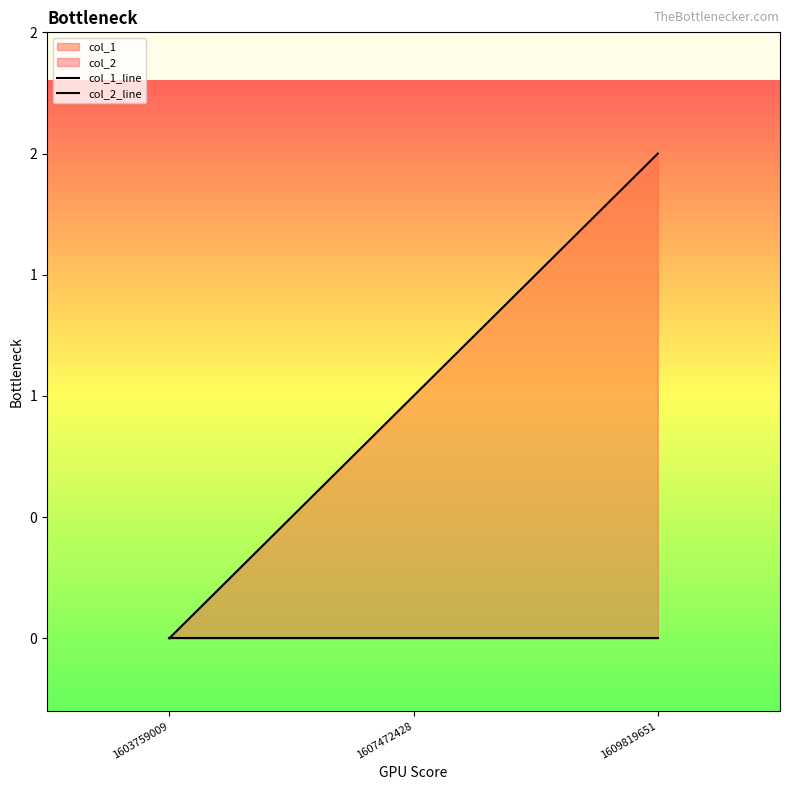

At which label is col_2_line closest to 0?

1603759009